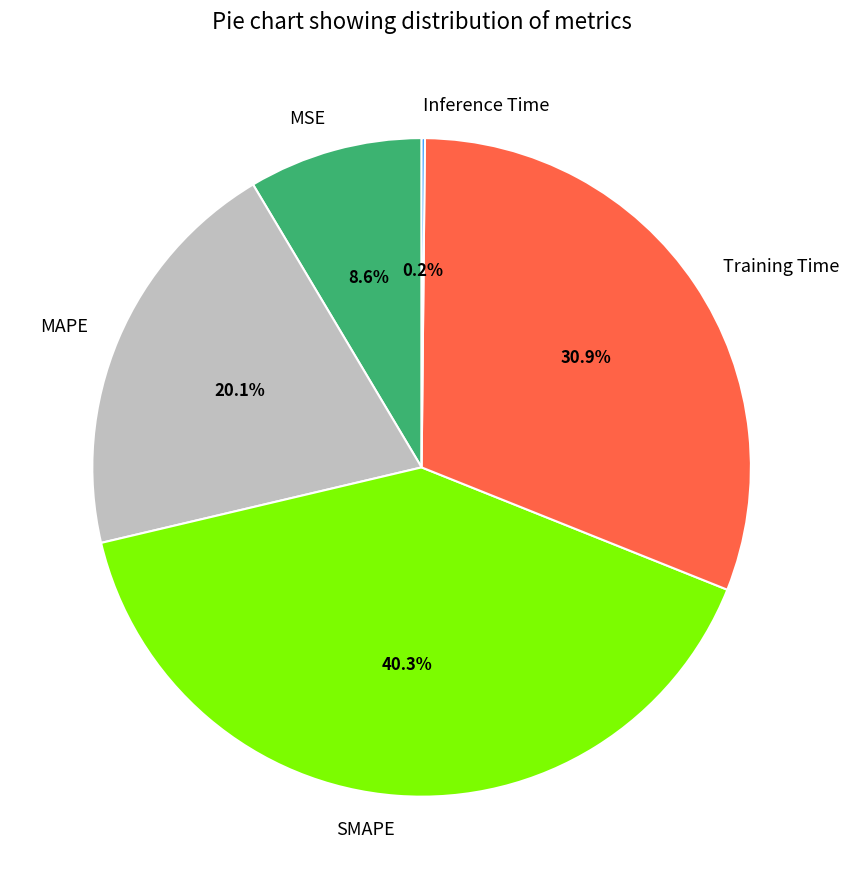

How much of the chart is everything except Training Time?

69.1%